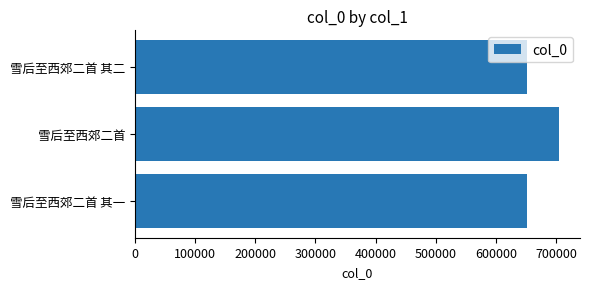

Read the value at 雪后至西郊二首.

704721